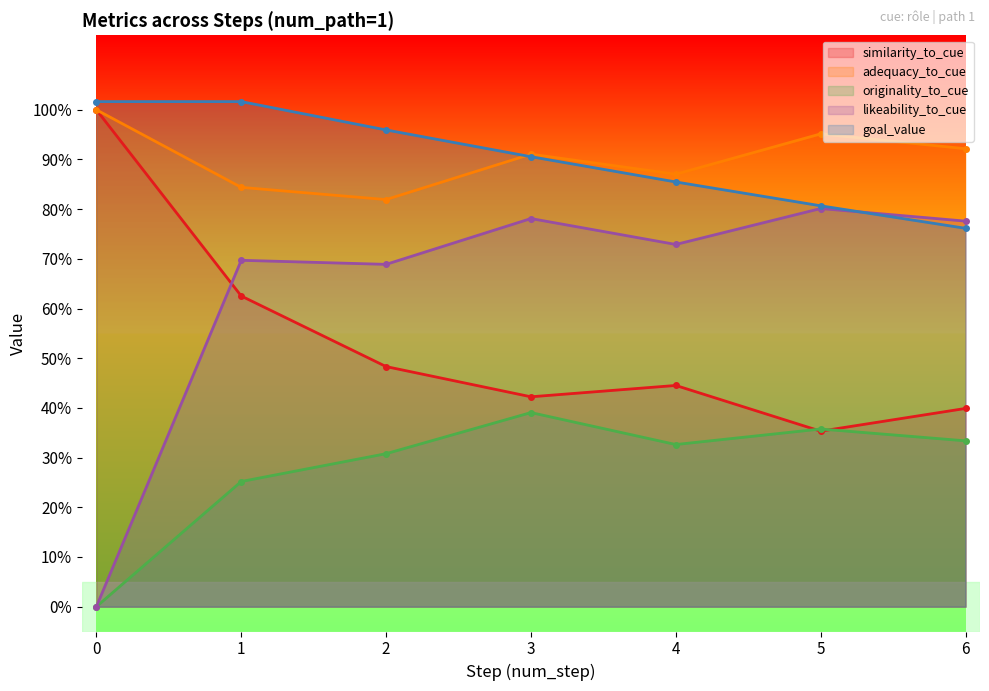

True or false: originality_to_cue and likeability_to_cue cross at least once.

False